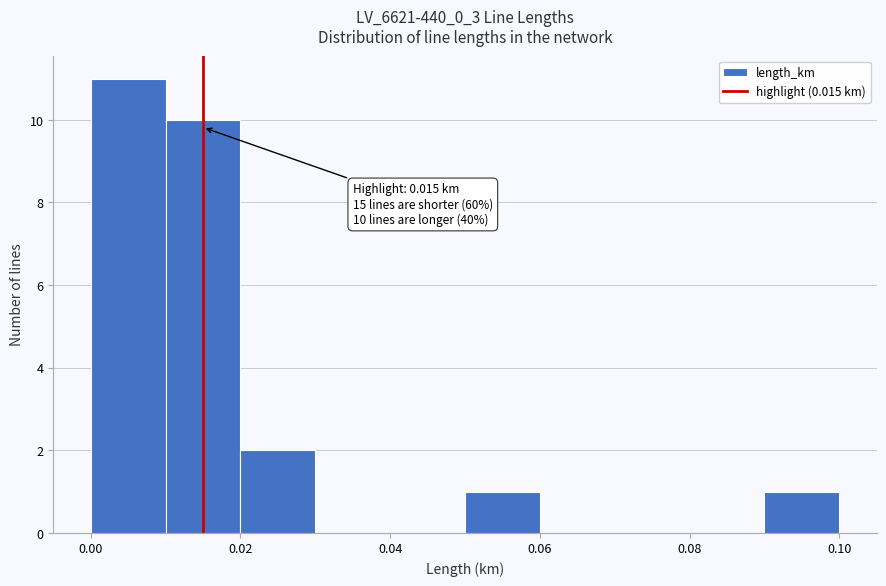

Which range on the x-axis has the tallest bar?

0.00 to 0.01